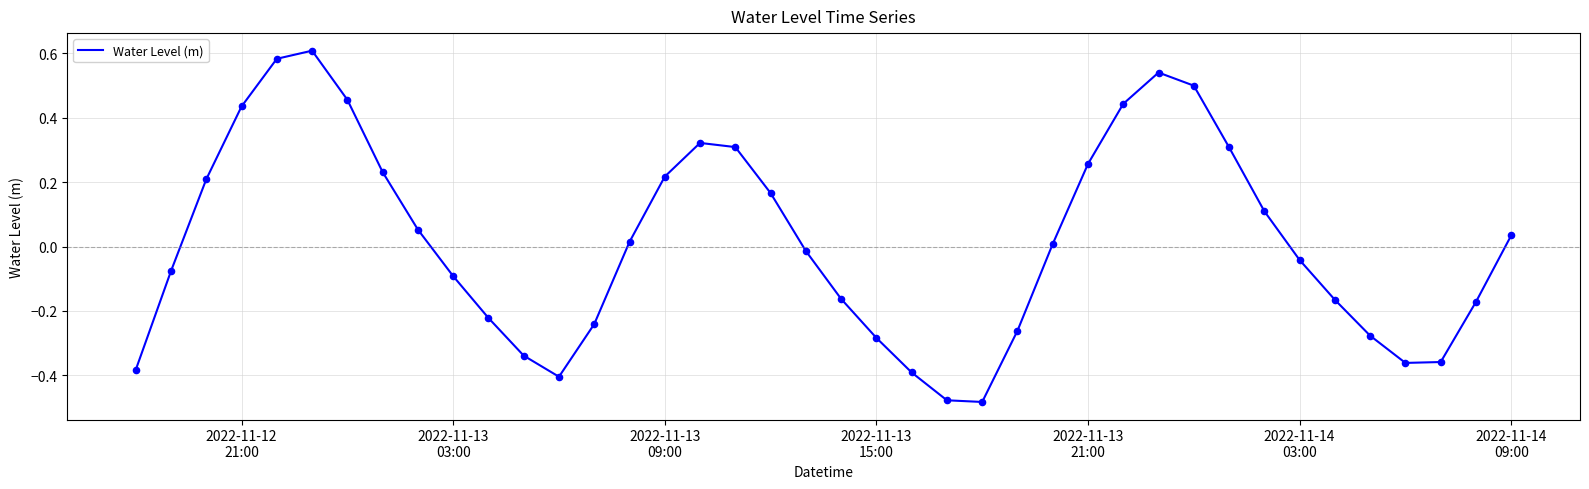

What is the difference between the maximum and minimum values?

1.1